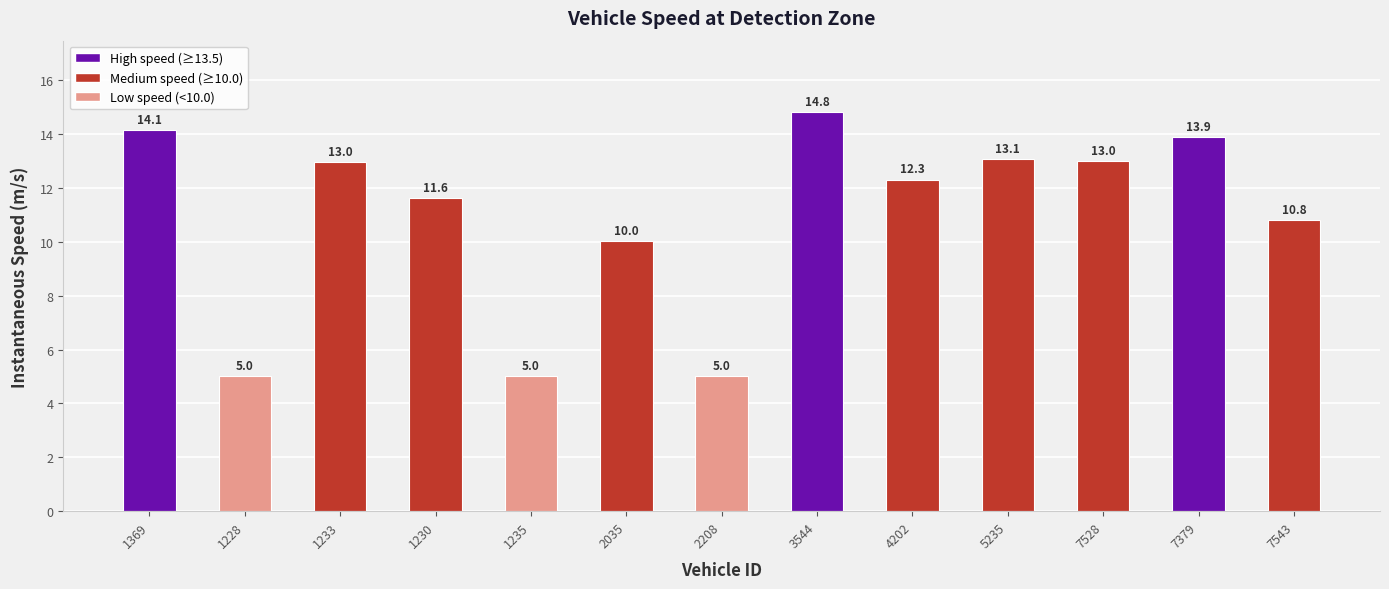

At which category does the chart reach its peak across all series?

3544